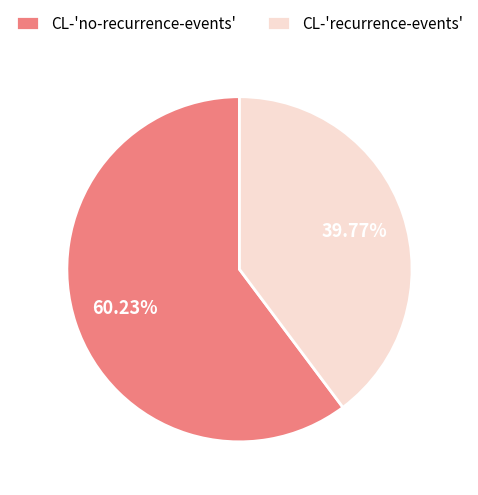

Is there any slice that represents more than half of the pie?

Yes